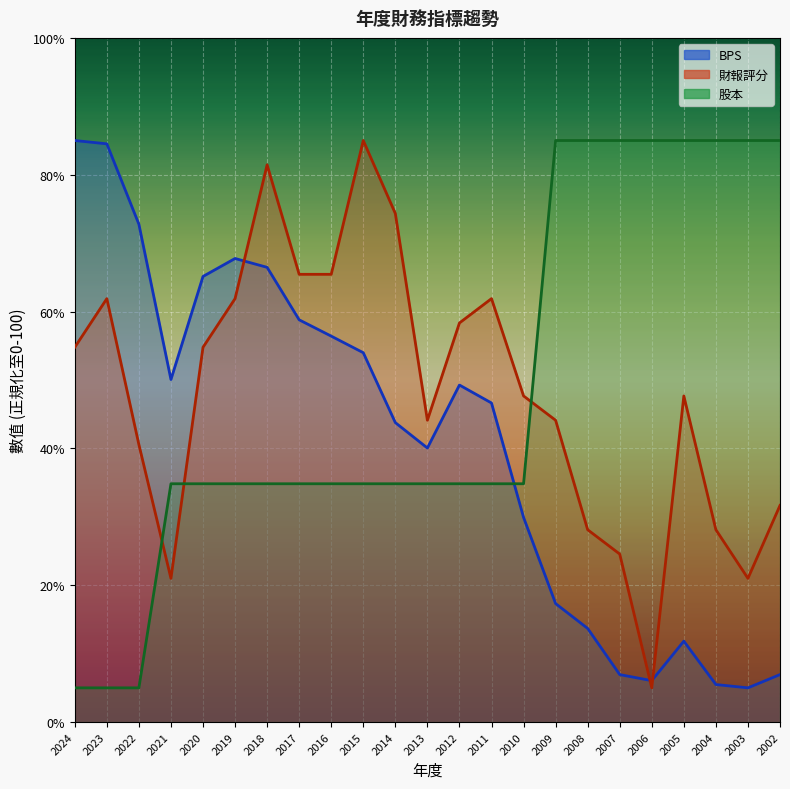

Where does the 股本 series first go above 34?

2021